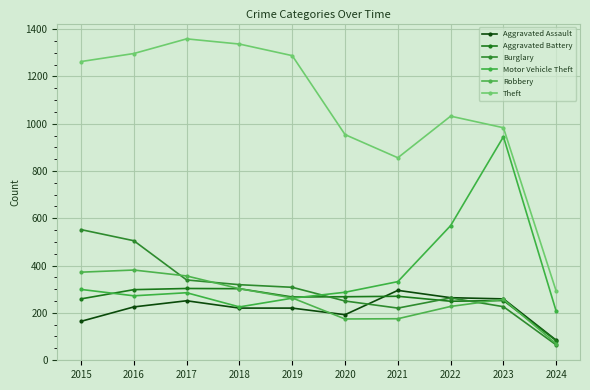

Which series has the largest total across all categories?

Theft